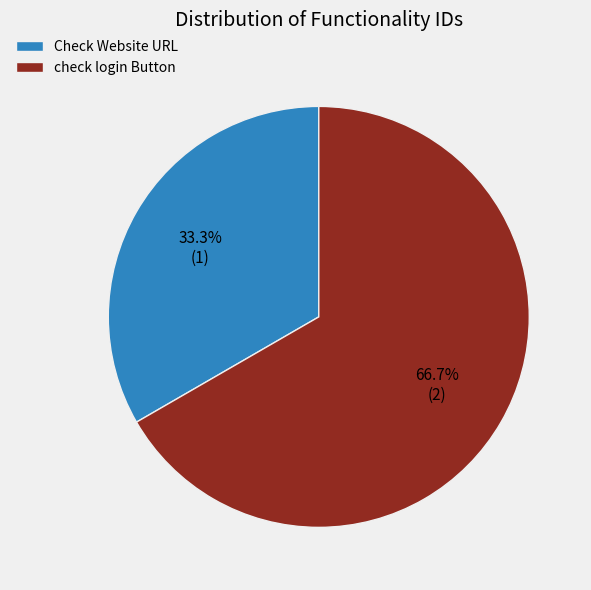

To the nearest percent, what is the difference between the check login Button and Check Website URL slice percentages?

33%